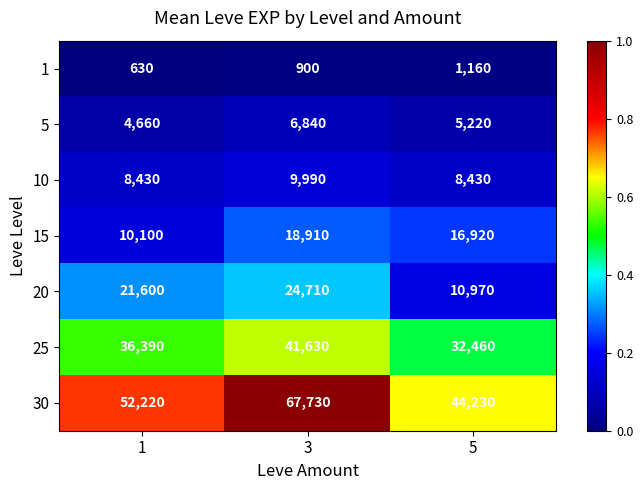

Is it true that 10 equals 8430 at 5?

True